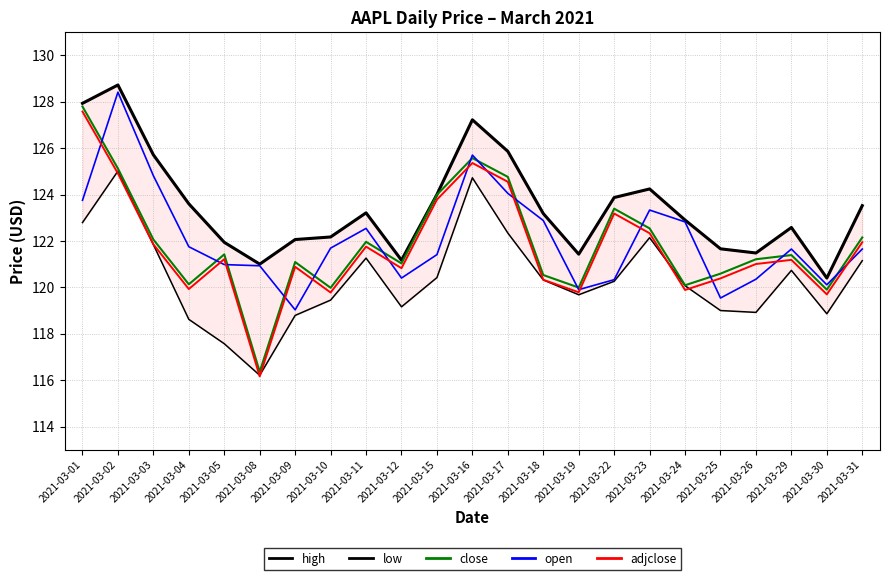

What is the minimum value for low?

116.2